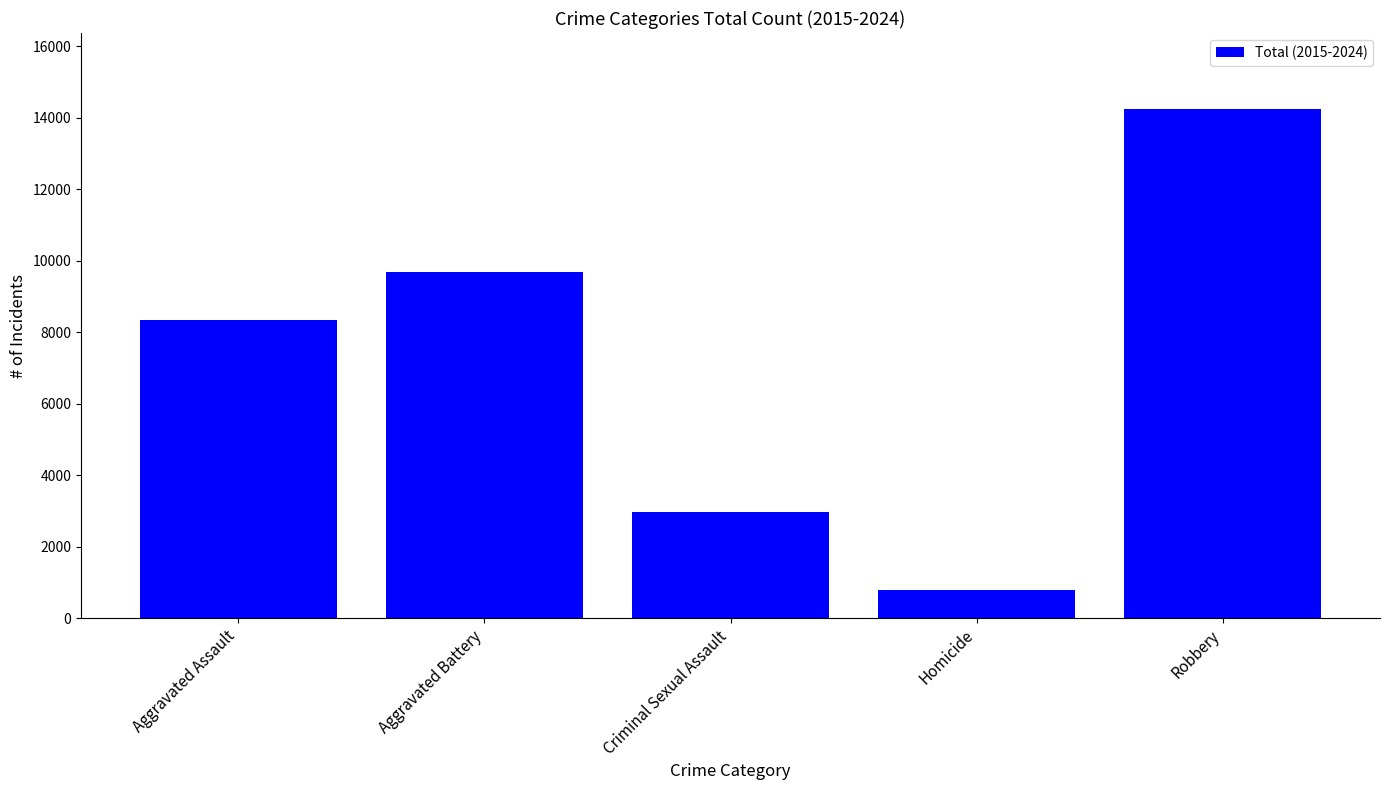

What is the sum of the values at Aggravated Battery and Homicide?

10476